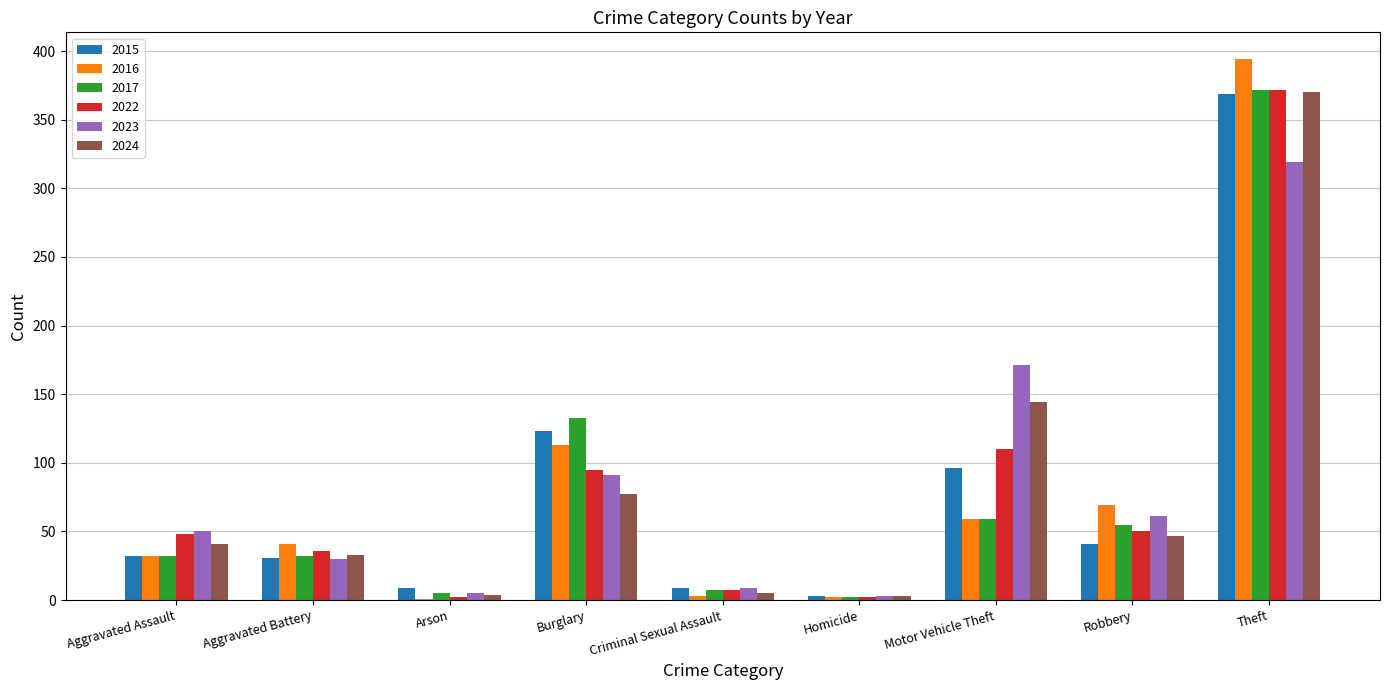

How many groups of bars are there?

9